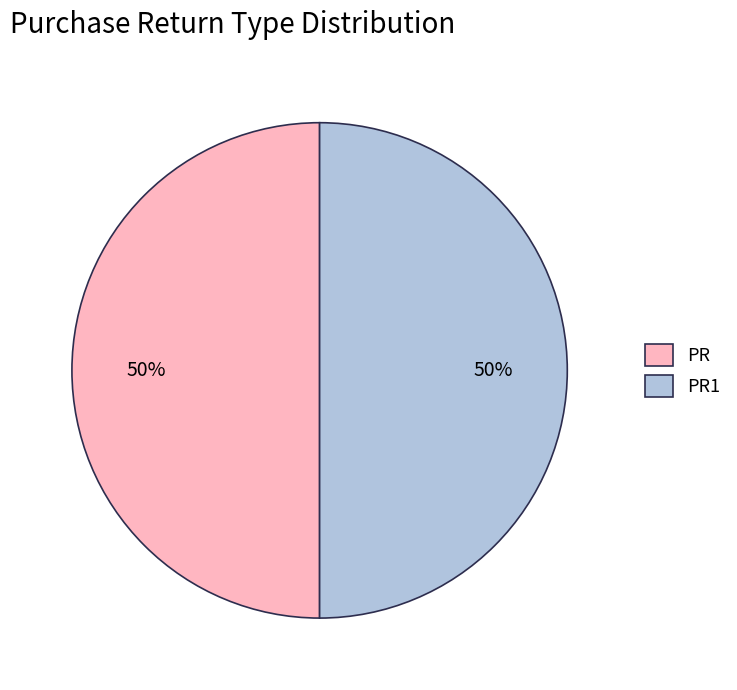

How many segments does this pie chart have?

2